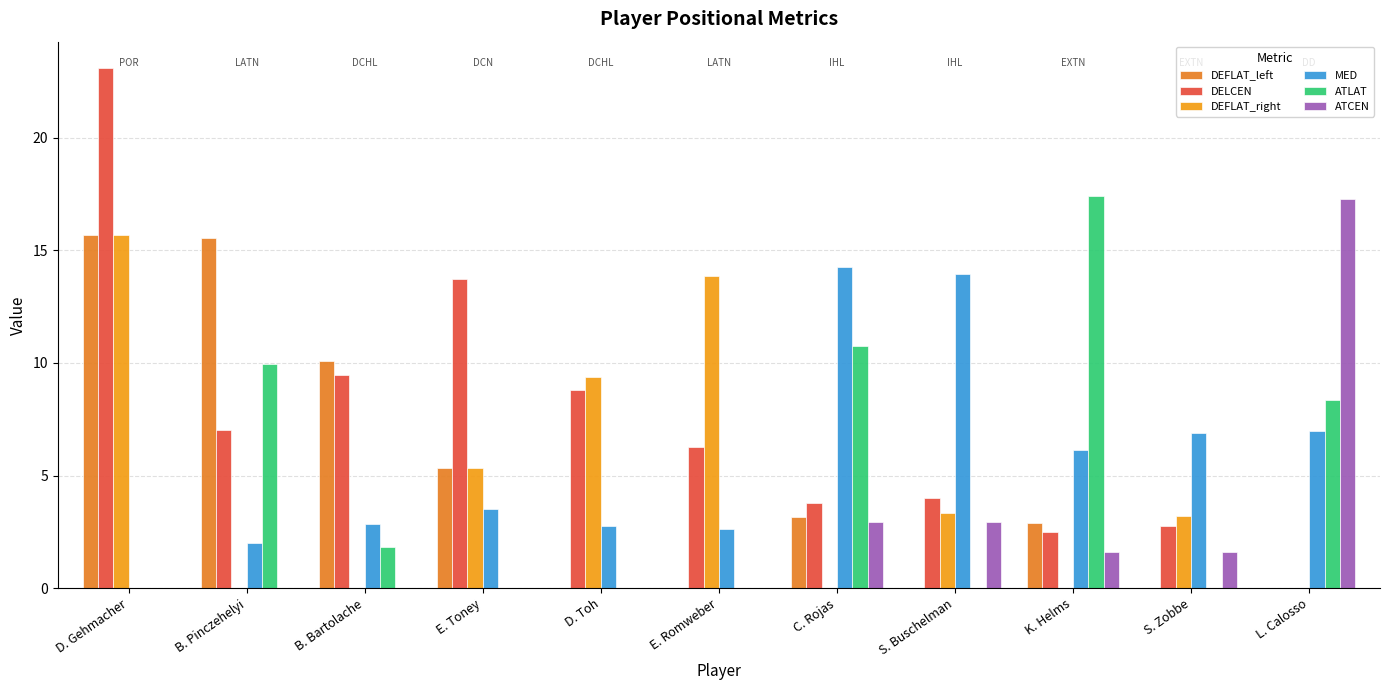

Reading left to right, transcribe all the data shown in this chart.

DEFLAT_left: D. Gehmacher=15.7	B. Pinczehelyi=15.6	B. Bartolache=10.1	E. Toney=5.3	D. Toh=0.0	E. Romweber=0.0	C. Rojas=3.2	S. Buschelman=0.0	K. Helms=2.9	S. Zobbe=0.0	L. Calosso=0.0
DELCEN: D. Gehmacher=23.1	B. Pinczehelyi=7.0	B. Bartolache=9.5	E. Toney=13.7	D. Toh=8.8	E. Romweber=6.2	C. Rojas=3.8	S. Buschelman=4.0	K. Helms=2.5	S. Zobbe=2.7	L. Calosso=0.0
DEFLAT_right: D. Gehmacher=15.7	B. Pinczehelyi=0.0	B. Bartolache=0.0	E. Toney=5.3	D. Toh=9.4	E. Romweber=13.9	C. Rojas=0.0	S. Buschelman=3.3	K. Helms=0.0	S. Zobbe=3.2	L. Calosso=0.0
MED: D. Gehmacher=0.0	B. Pinczehelyi=2.0	B. Bartolache=2.8	E. Toney=3.5	D. Toh=2.8	E. Romweber=2.6	C. Rojas=14.3	S. Buschelman=14.0	K. Helms=6.2	S. Zobbe=6.9	L. Calosso=7.0
ATLAT: D. Gehmacher=0.0	B. Pinczehelyi=10.0	B. Bartolache=1.8	E. Toney=0.0	D. Toh=0.0	E. Romweber=0.0	C. Rojas=10.8	S. Buschelman=0.0	K. Helms=17.4	S. Zobbe=0.0	L. Calosso=8.4
ATCEN: D. Gehmacher=0.0	B. Pinczehelyi=0.0	B. Bartolache=0.0	E. Toney=0.0	D. Toh=0.0	E. Romweber=0.0	C. Rojas=2.9	S. Buschelman=2.9	K. Helms=1.6	S. Zobbe=1.6	L. Calosso=17.3